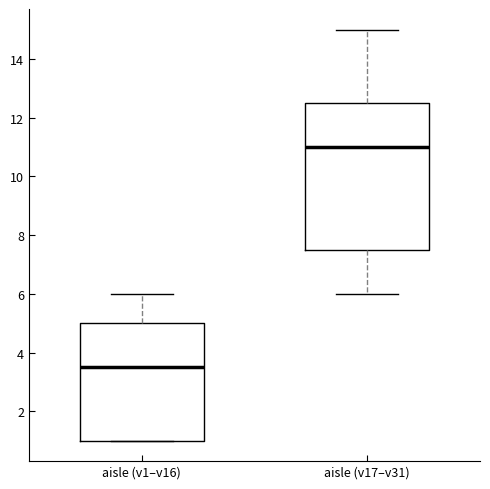

Comparing the boxes themselves (not the whiskers), which one is the tallest?

aisle (v17–v31)